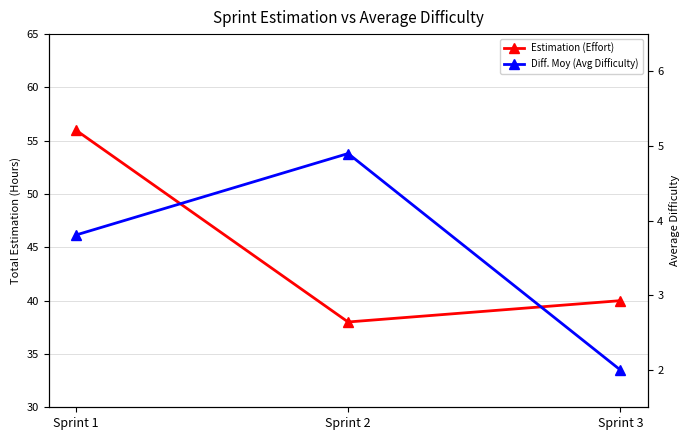

List the labels in order of Estimation (Effort) value, smallest first.

Sprint 2, Sprint 3, Sprint 1